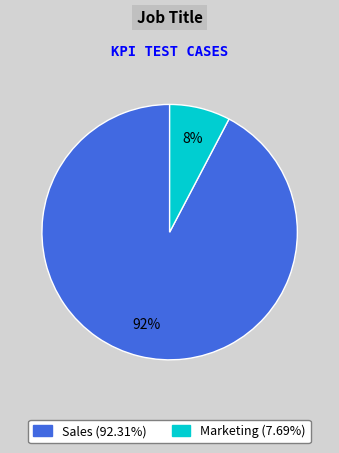

To the nearest percent, what portion does Sales represent?

92%